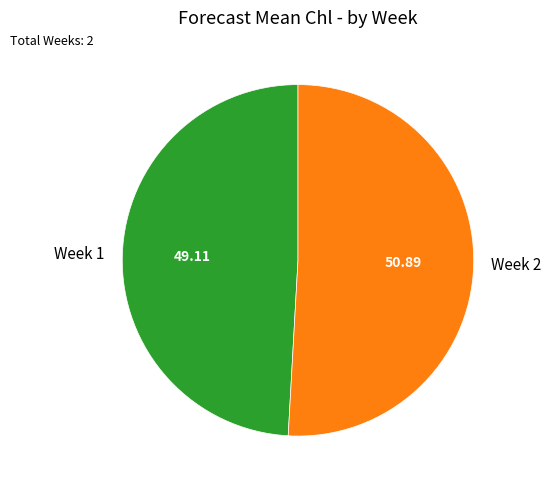

Approximately how many times larger is the value at Week 1 compared to Week 2?

1.0